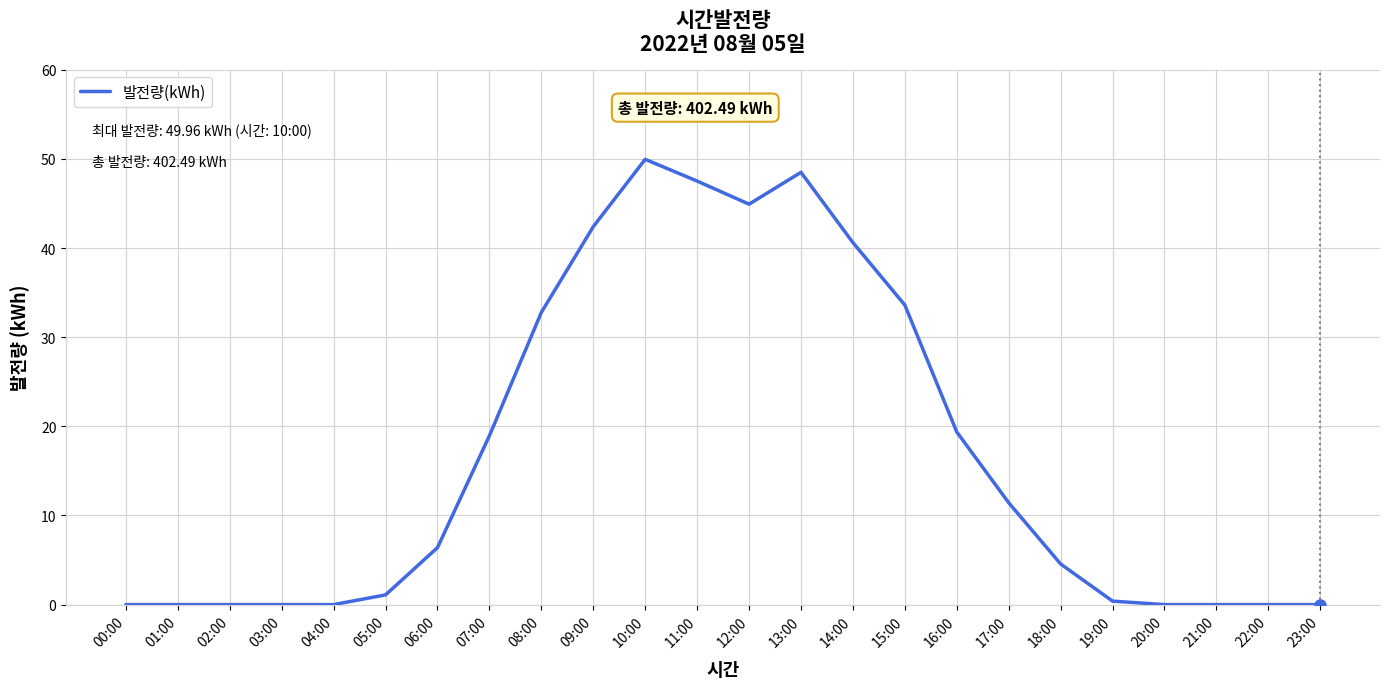

True or false: the data shows 0.0 at 04:00.

True